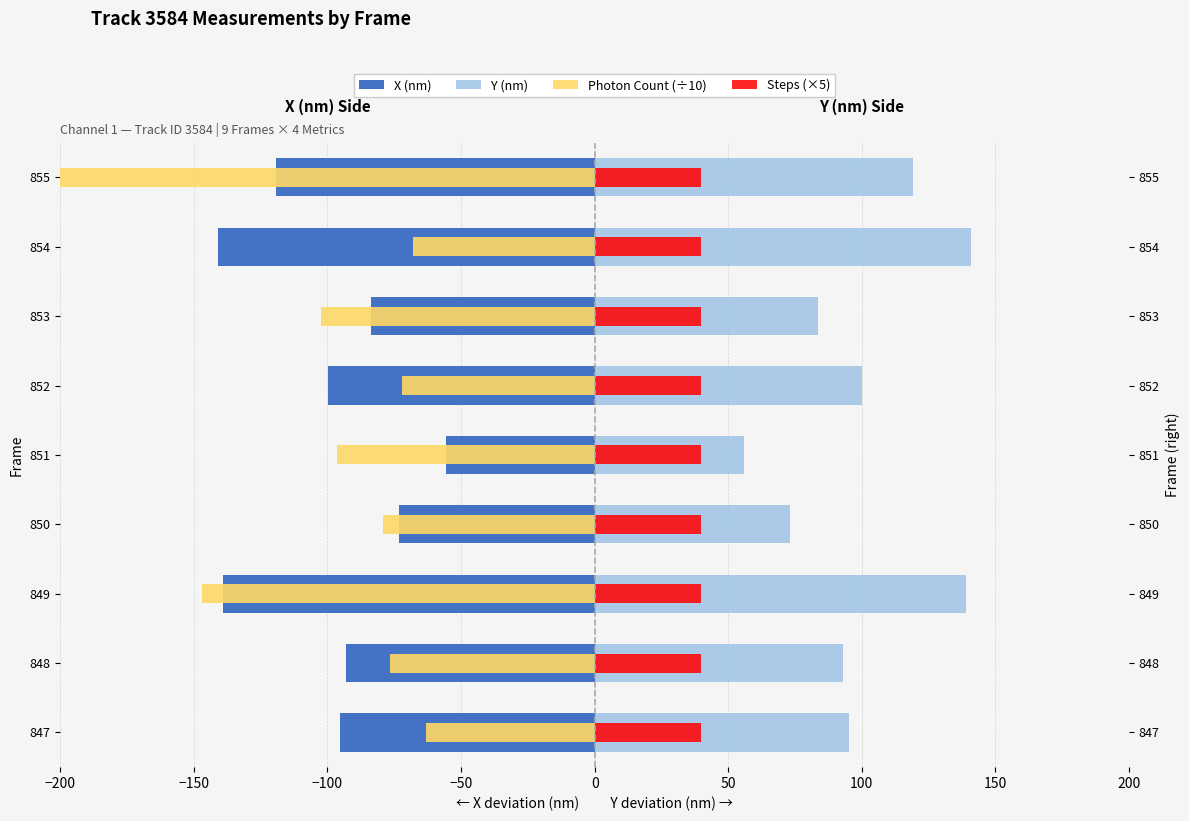

At how many categories does at least one series exceed 92?

6